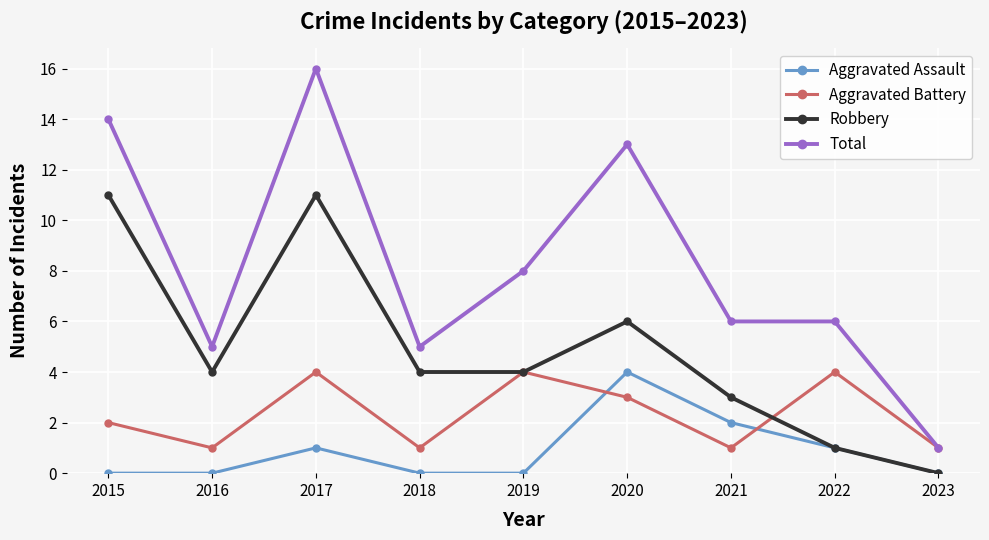

At 2021, list the series in order from smallest to largest.

Aggravated Battery, Aggravated Assault, Robbery, Total